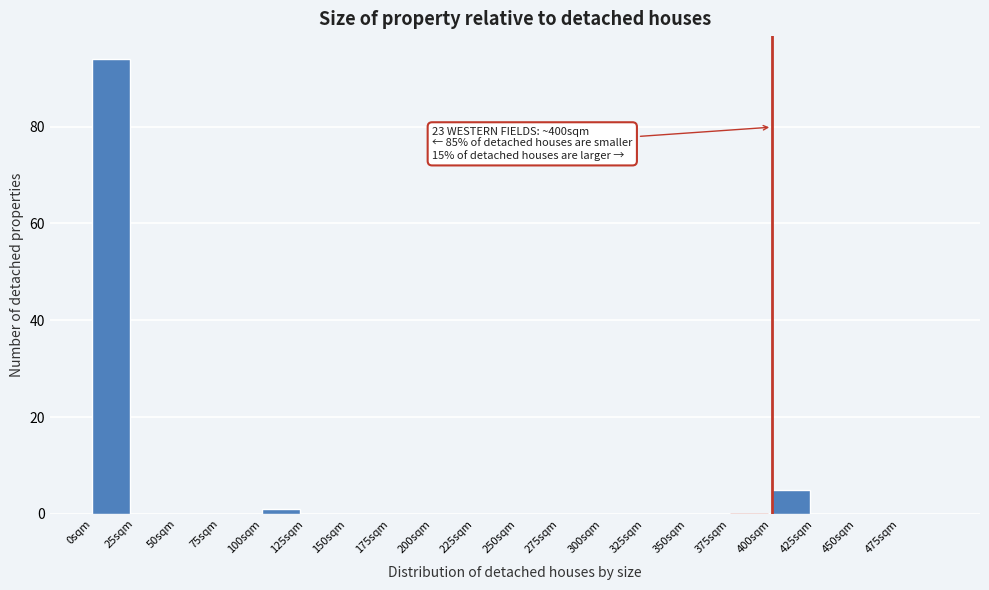

Which range on the x-axis has the tallest bar?

0 to 25